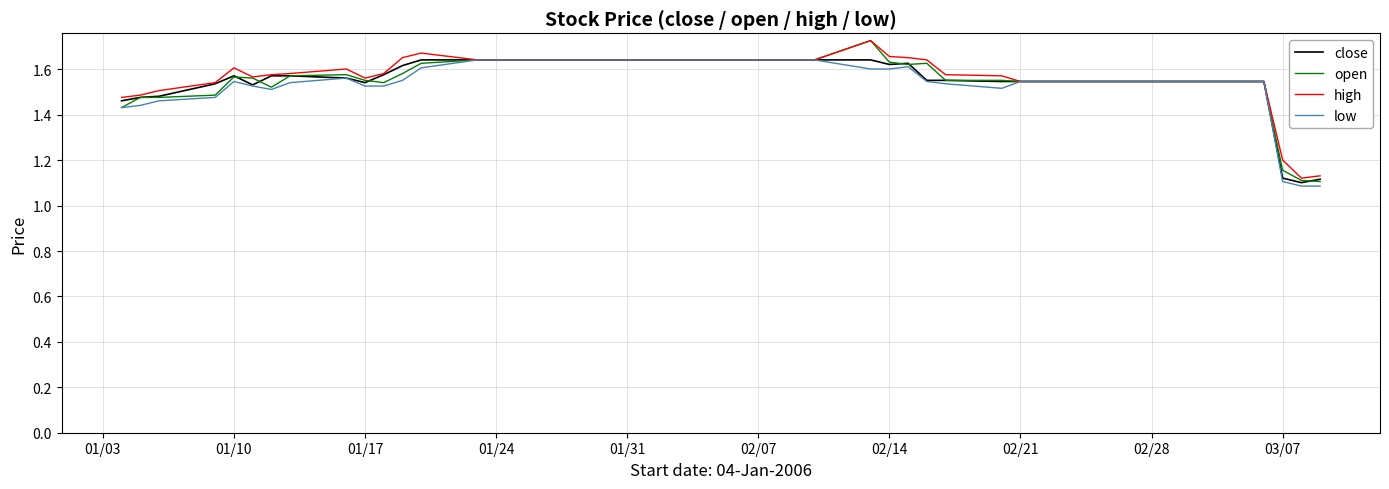

The value of close at 01/17 is 0.4. True or false?

False